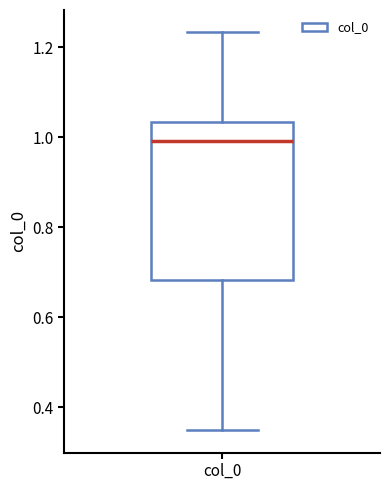

Where is the upper edge of the box for col_0 on the y-axis? The values are not printed on the chart, so give them approximately, as read against the axis.

1.04